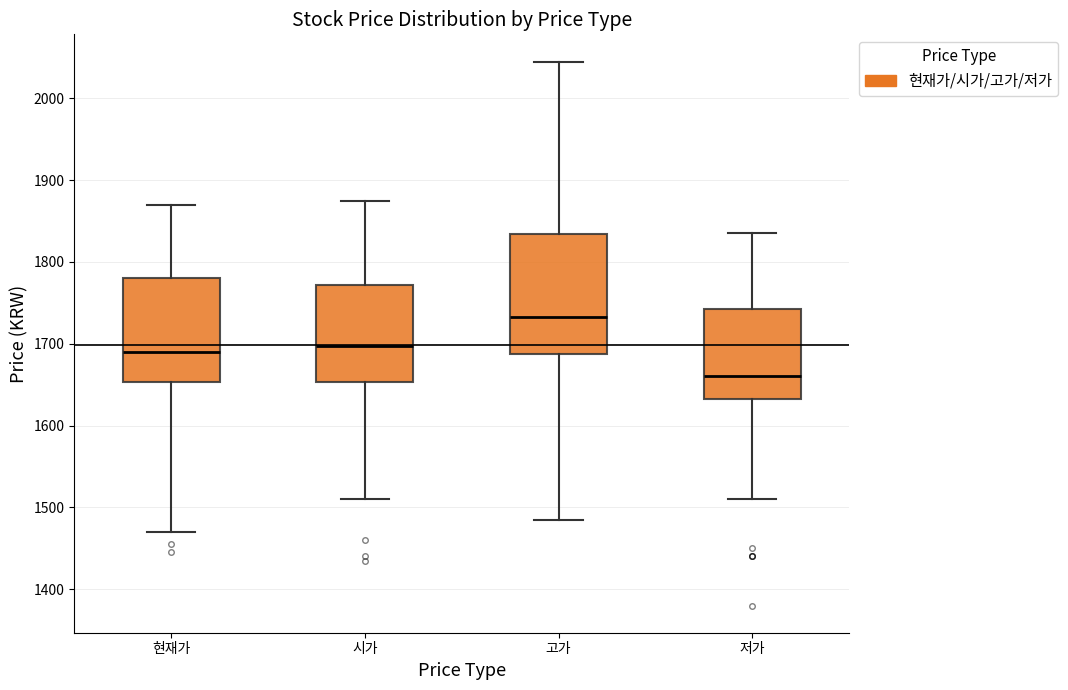

Reading left to right, read every box against the y-axis: the position of its median line, the range the box covers, and the ends of its whiskers. The values are not printed on the chart, so give them approximately, as read against the axis.

현재가: median 1690, box 1650 to 1780, whiskers 1470 to 1870
시가: median 1700, box 1650 to 1770, whiskers 1510 to 1880
고가: median 1730, box 1690 to 1830, whiskers 1490 to 2050
저가: median 1660, box 1630 to 1740, whiskers 1510 to 1840